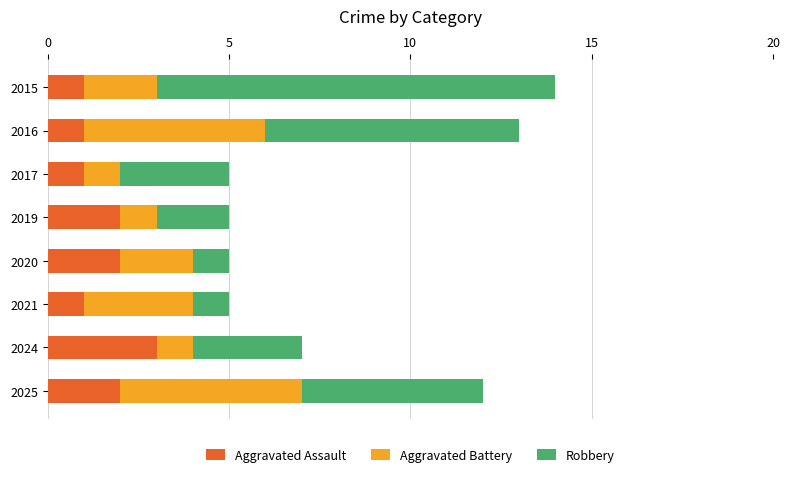

Is it true that Aggravated Assault equals 1 at 2015?

True